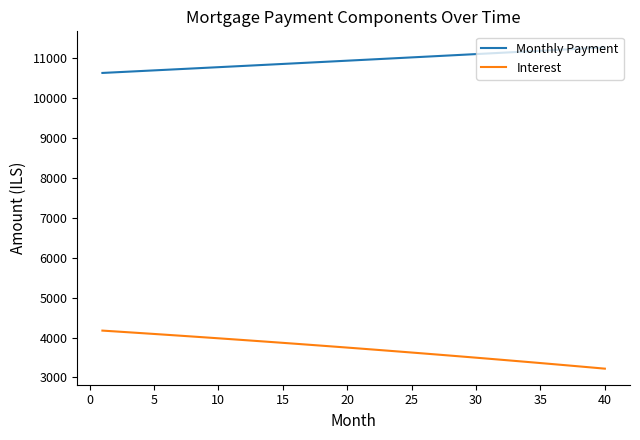

Rank the series by their average value, from lowest to highest.

Interest, Monthly Payment